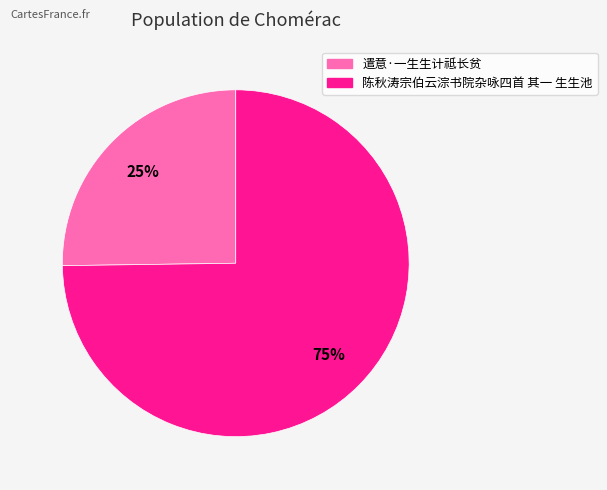

To the nearest percent, what is the average slice percentage?

50%